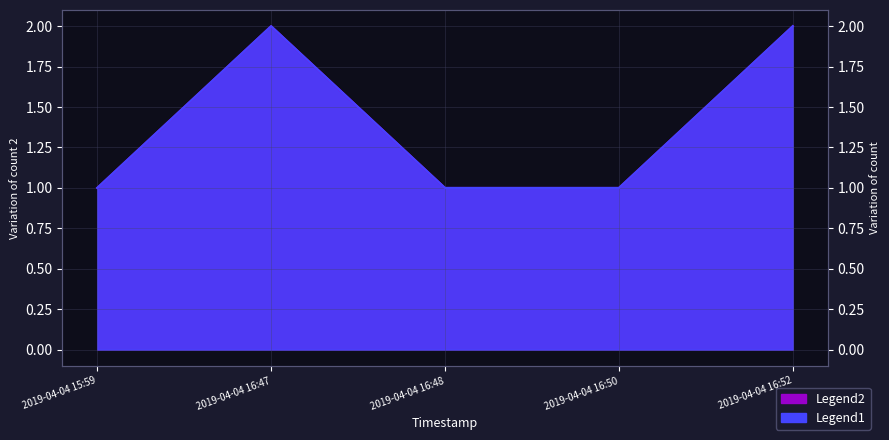

Which series has the widest spread of values?

Legend1